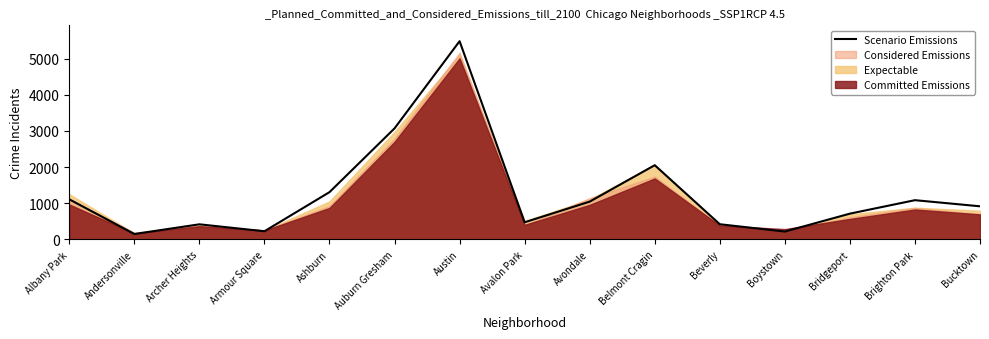

What is the greatest value displayed?

5481